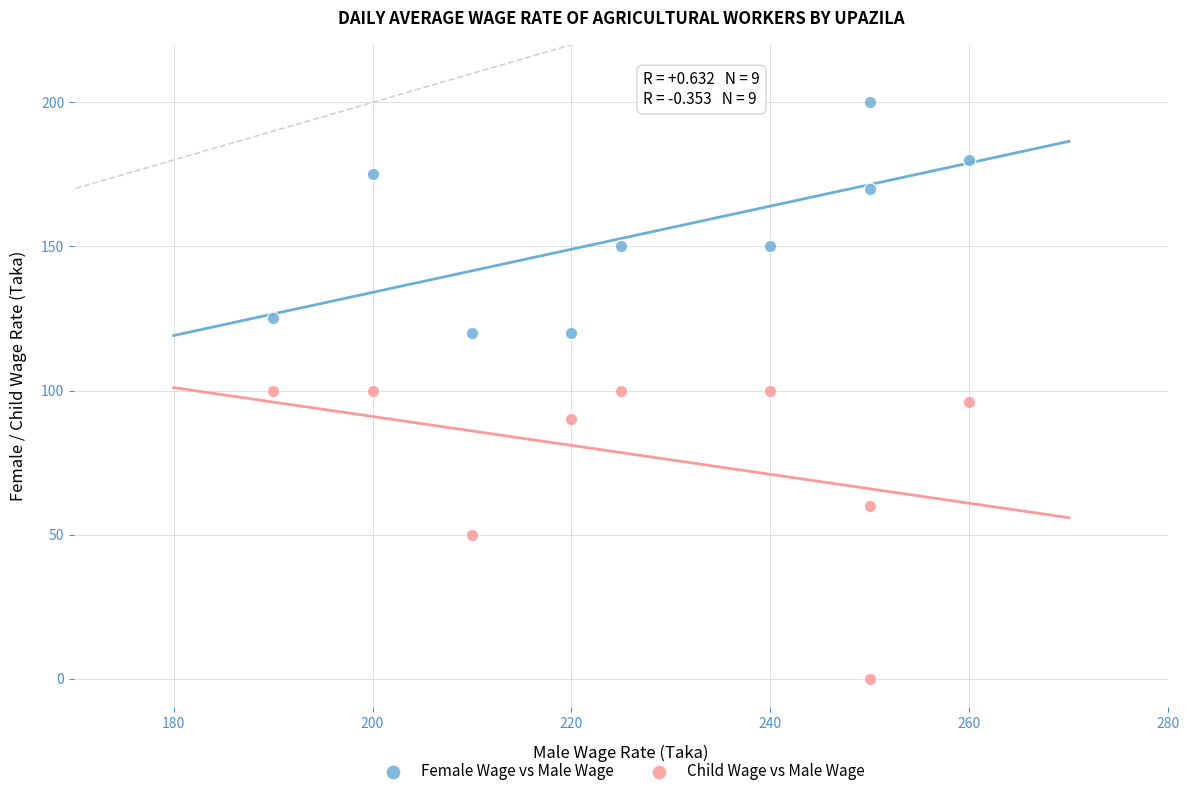

Which series has the largest Y range (max minus min)?

Child Wage vs Male Wage